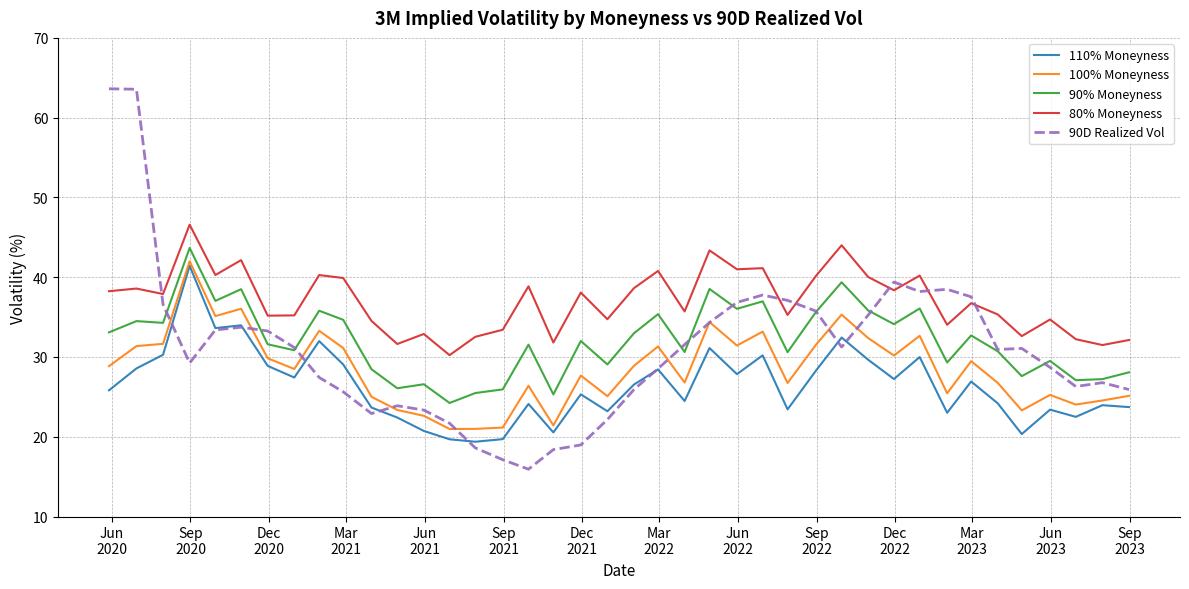

What is the minimum value for 90D Realized Vol?

15.9